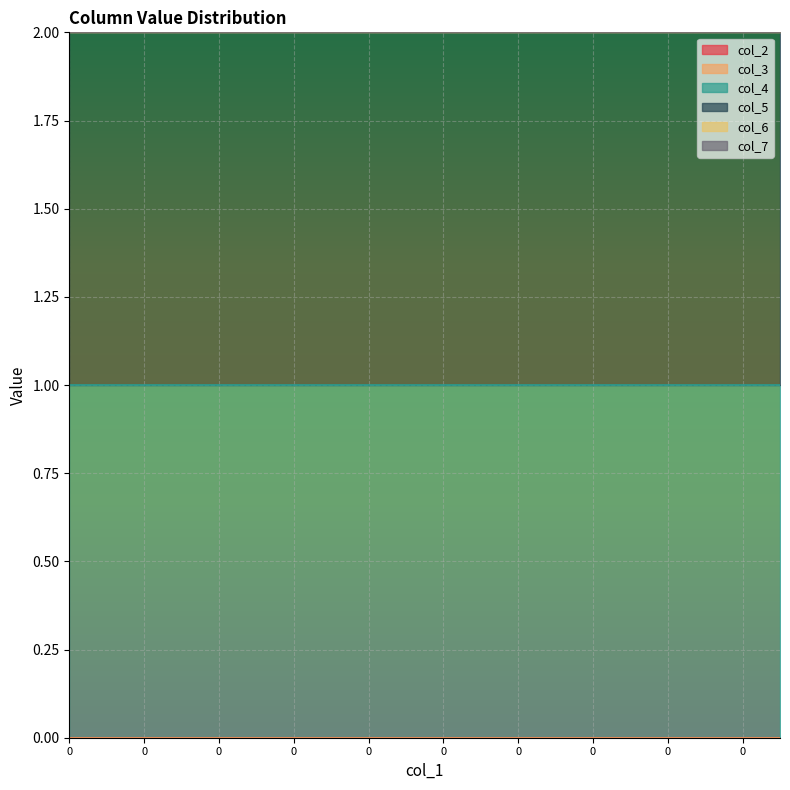

Does the chart display data point markers on the line(s)?

No